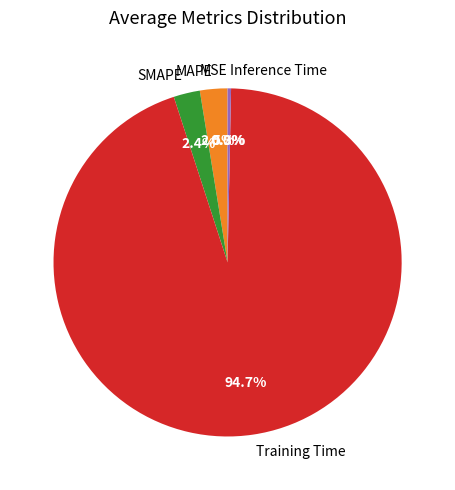

How much of the chart is everything except SMAPE?

97.6%